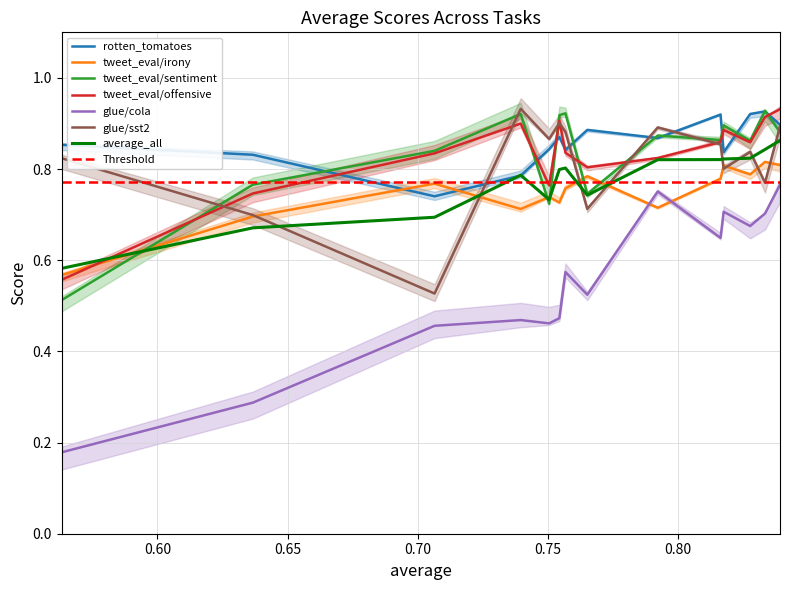

Does the chart have visible grid lines?

Yes